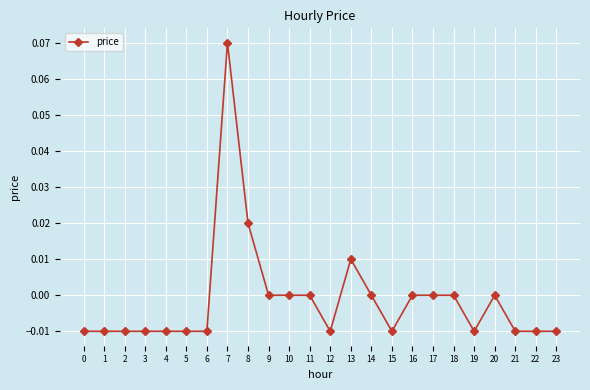

True or false: the data shows 0.0 at 9.

True